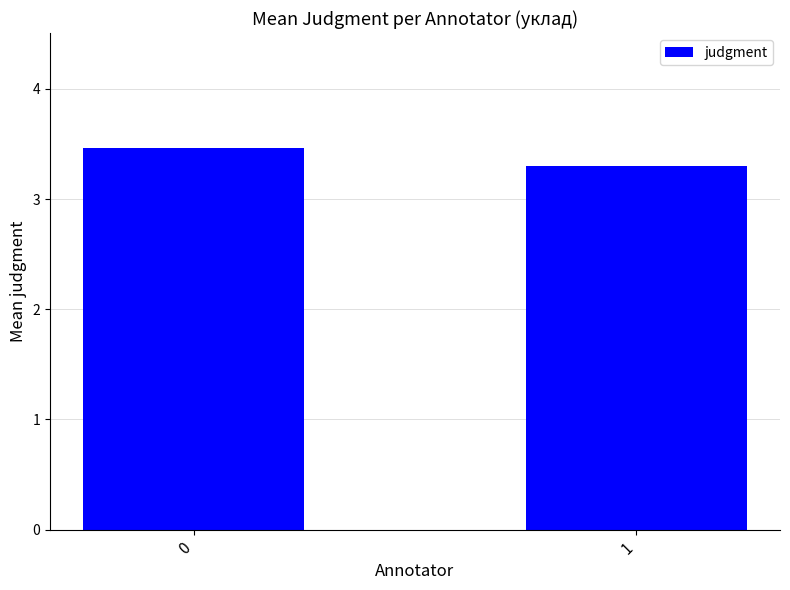

Are the bars horizontal?

No